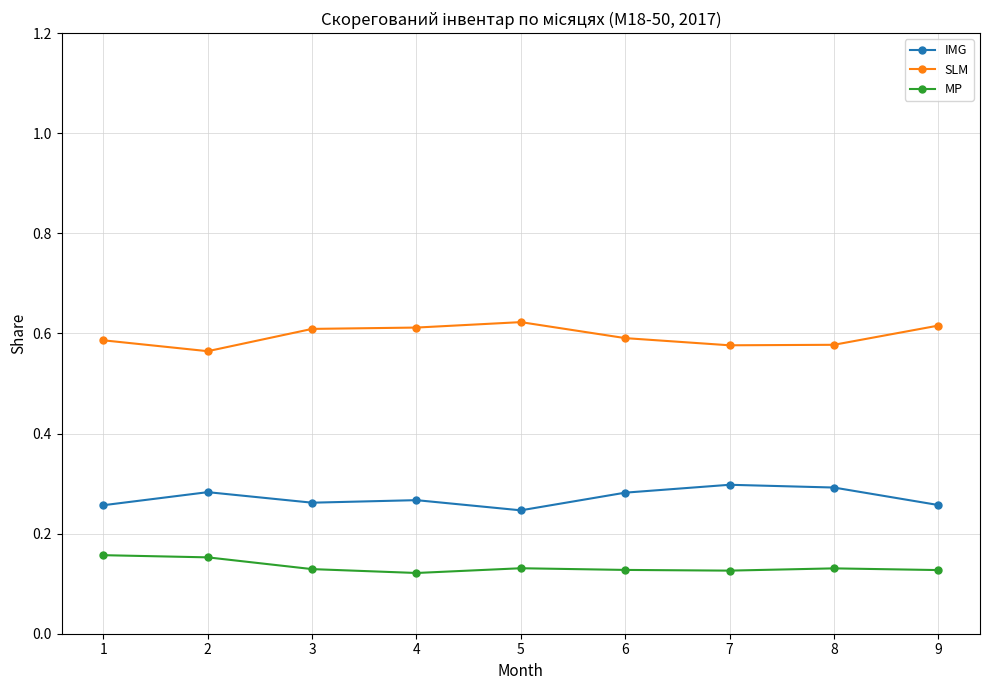

True or false: SLM has more than 0 points higher than both neighbors.

True